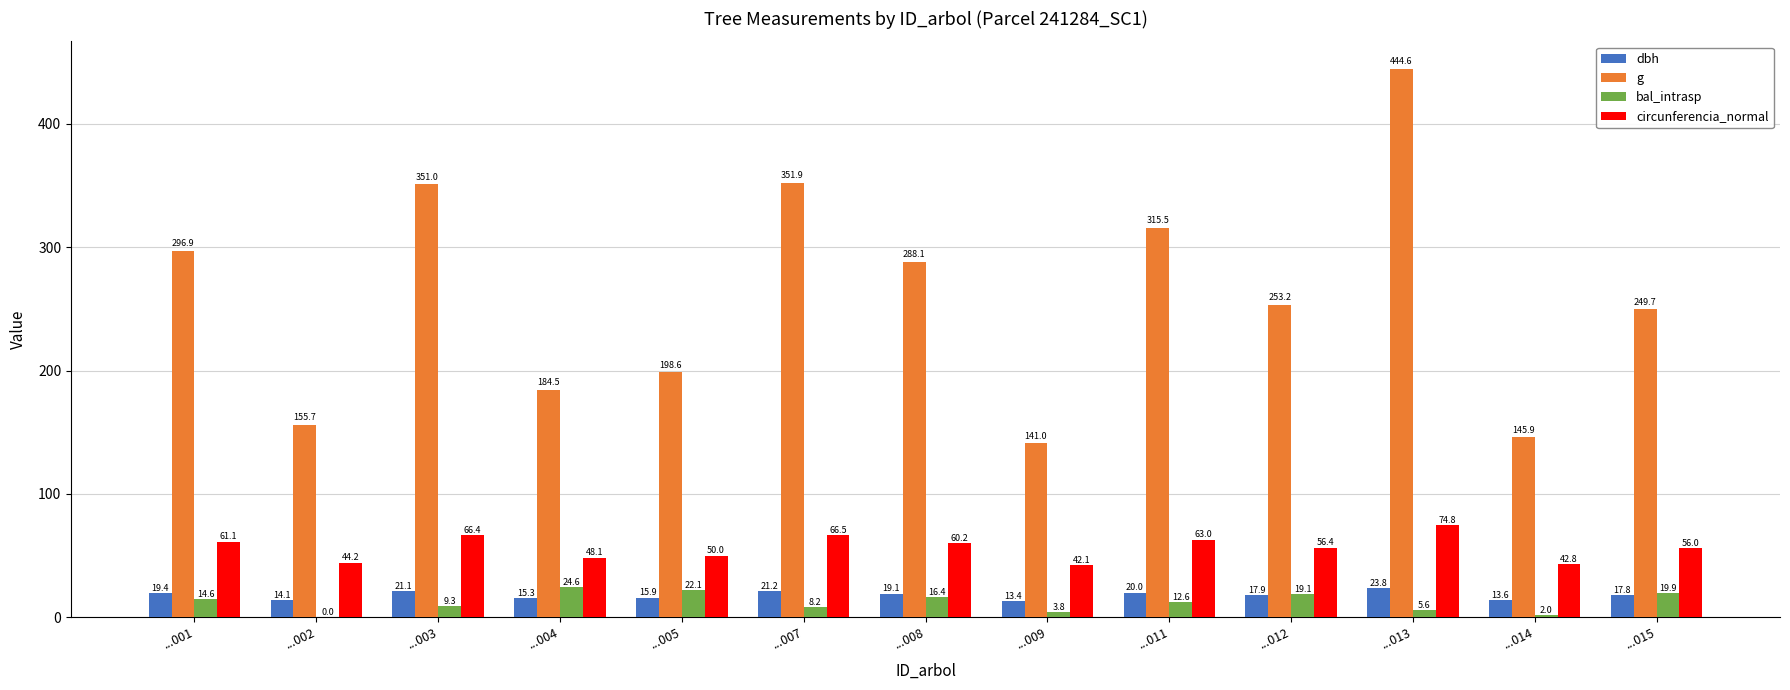

Is the value of g at ...002 greater than the value of bal_intrasp at ...012?

Yes